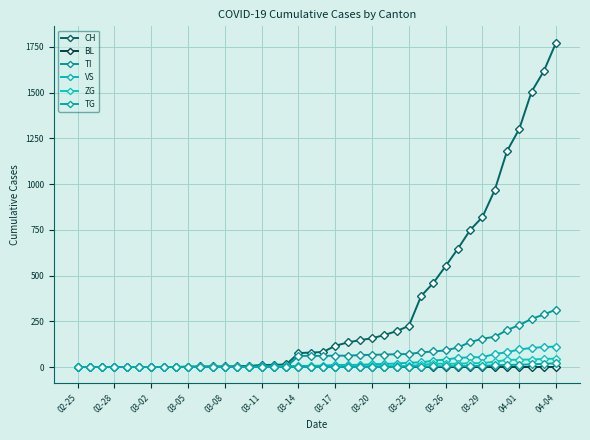

Which category has the lowest value in the TG series?

02-25